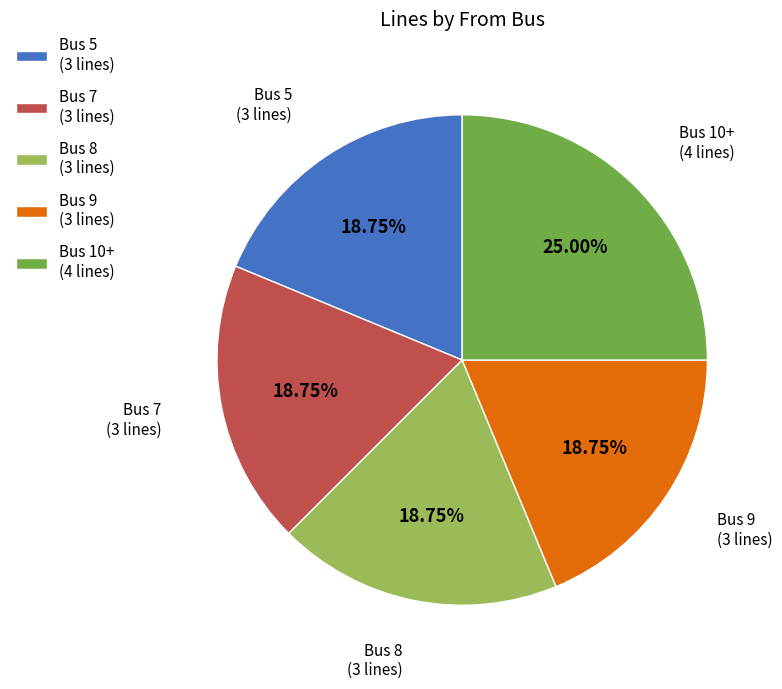

How many slices are in this pie chart?

5